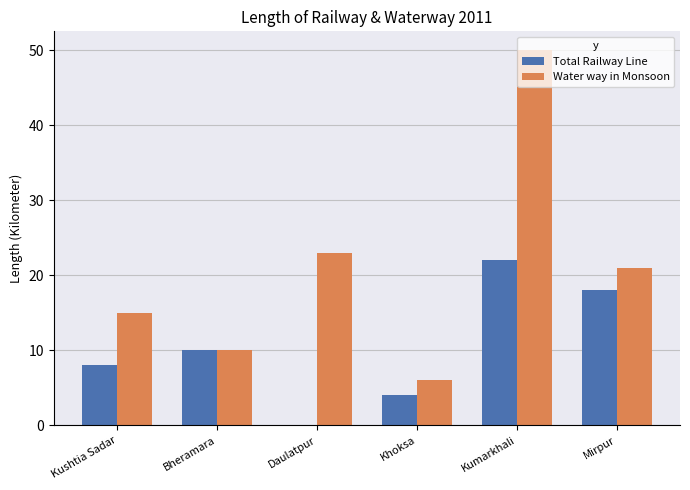

What is the spread (max minus min) of values at Daulatpur?

23